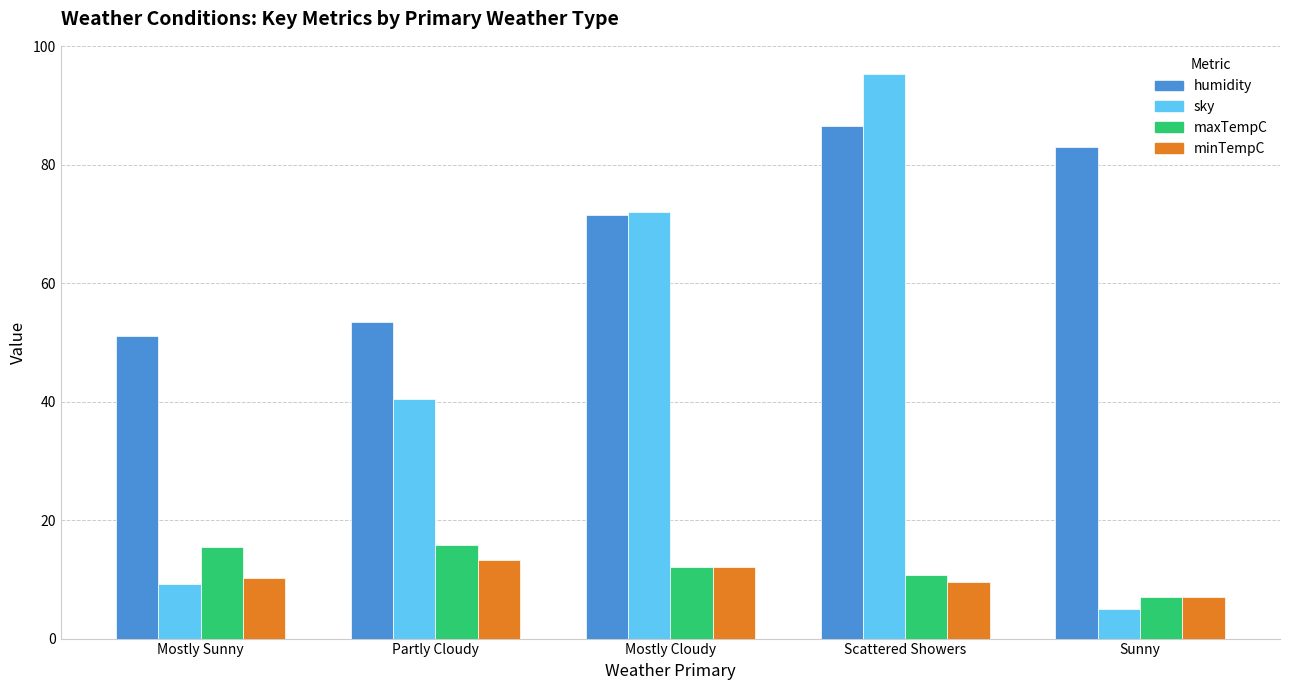

What is the sum of all minTempC values?

52.0